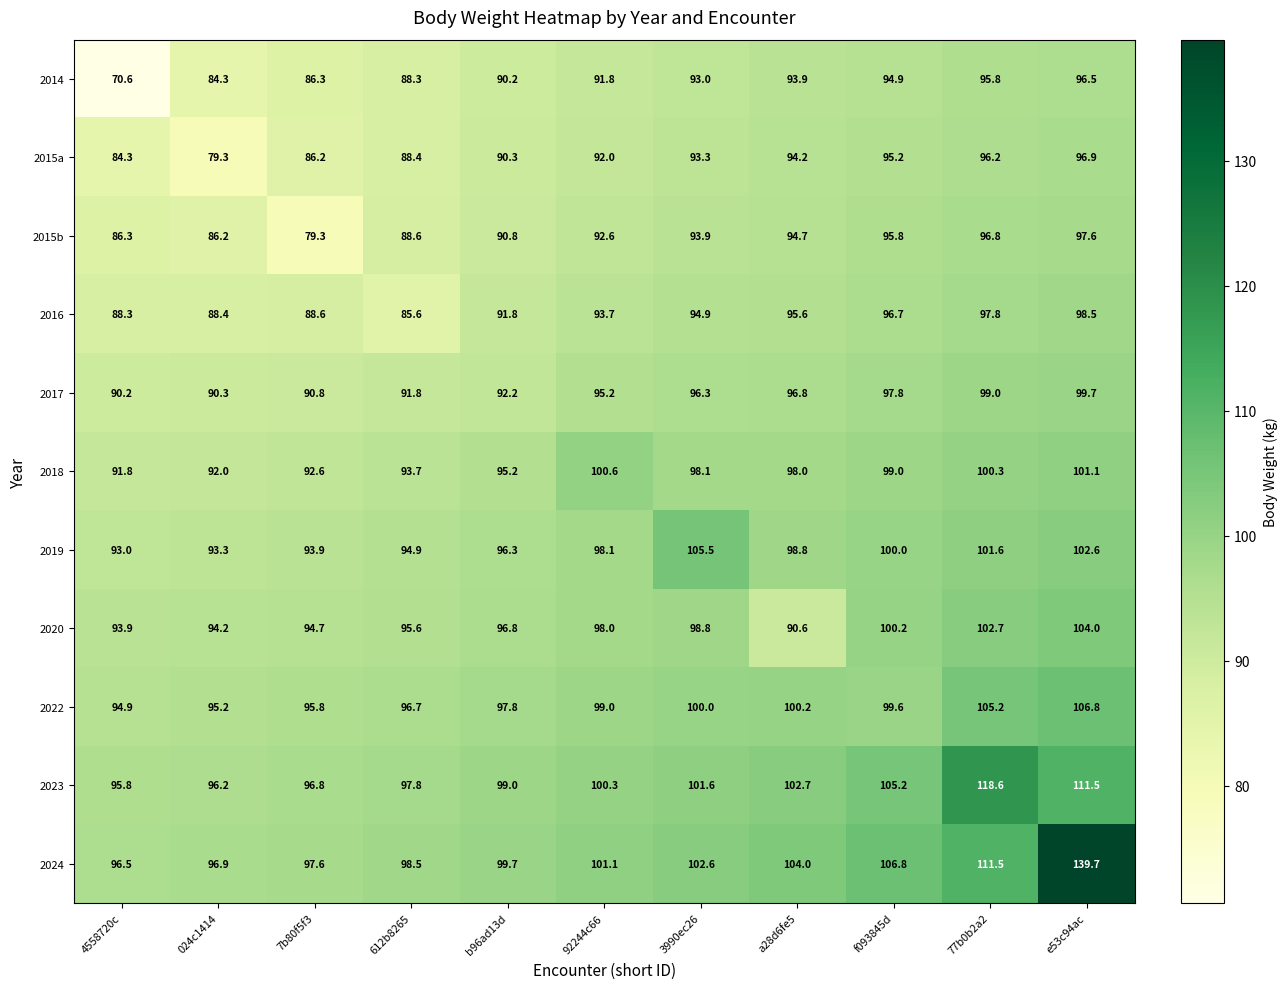

How many series are shown in this chart?

11